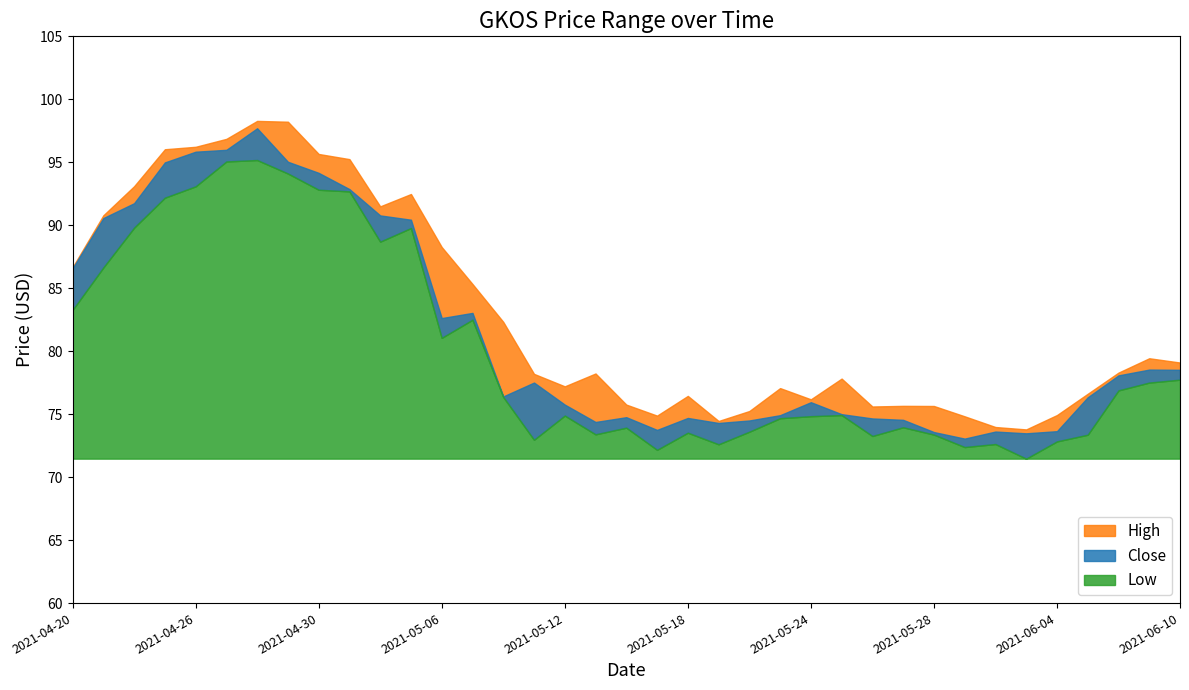

Which series has the largest range (max minus min)?

Close